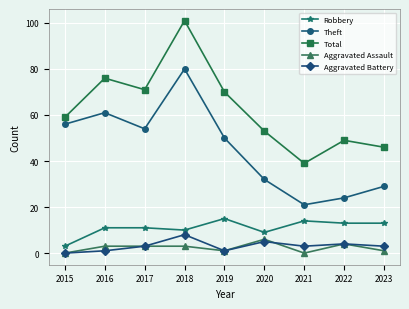

At how many categories does at least one series exceed 30?

9